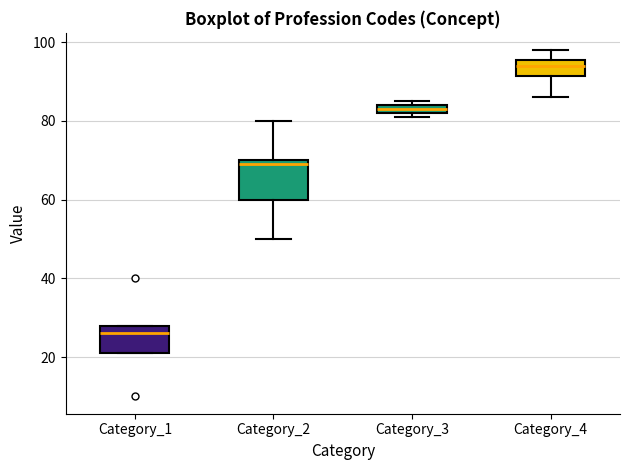

Where is the lower edge of the box for Category_3 on the y-axis? The values are not printed on the chart, so give them approximately, as read against the axis.

82